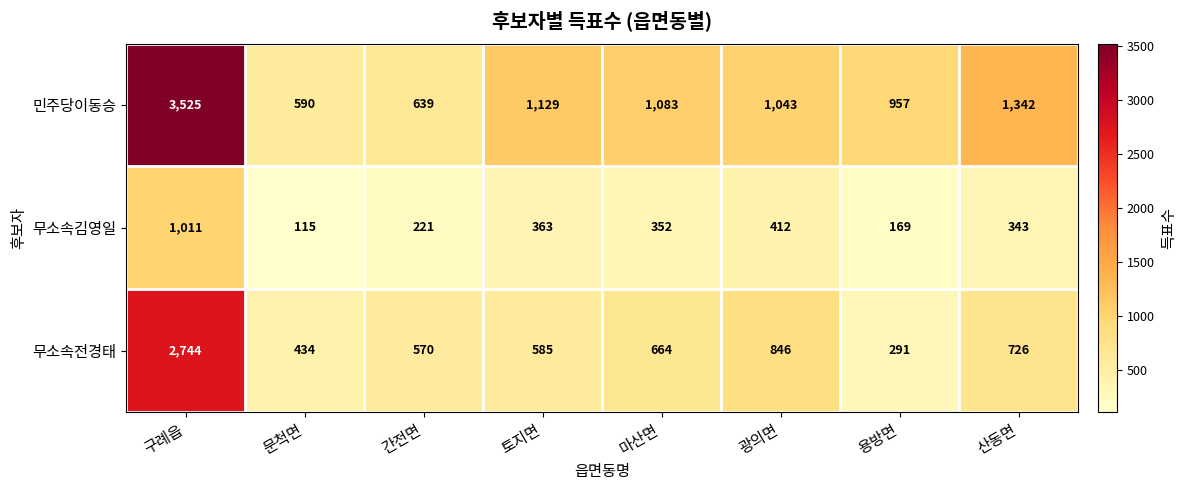

Reading left to right, transcribe all the data shown in this chart.

민주당이동승: 3525	590	639	1129	1083	1043	957	1342
무소속김영일: 1011	115	221	363	352	412	169	343
무소속전경태: 2744	434	570	585	664	846	291	726